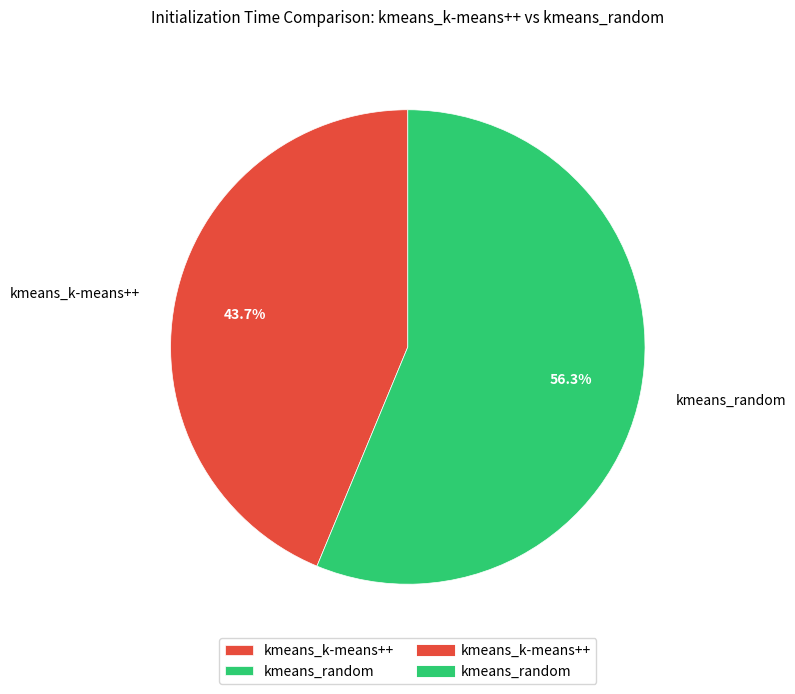

To the nearest percent, what is the difference between the kmeans_k-means++ and kmeans_random slice percentages?

13%